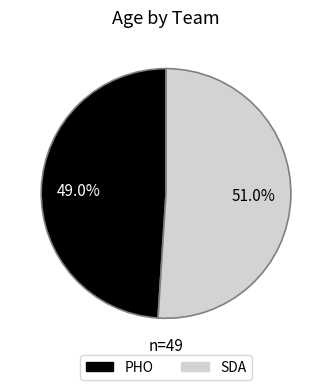

To the nearest percent, what is the average slice percentage?

50%